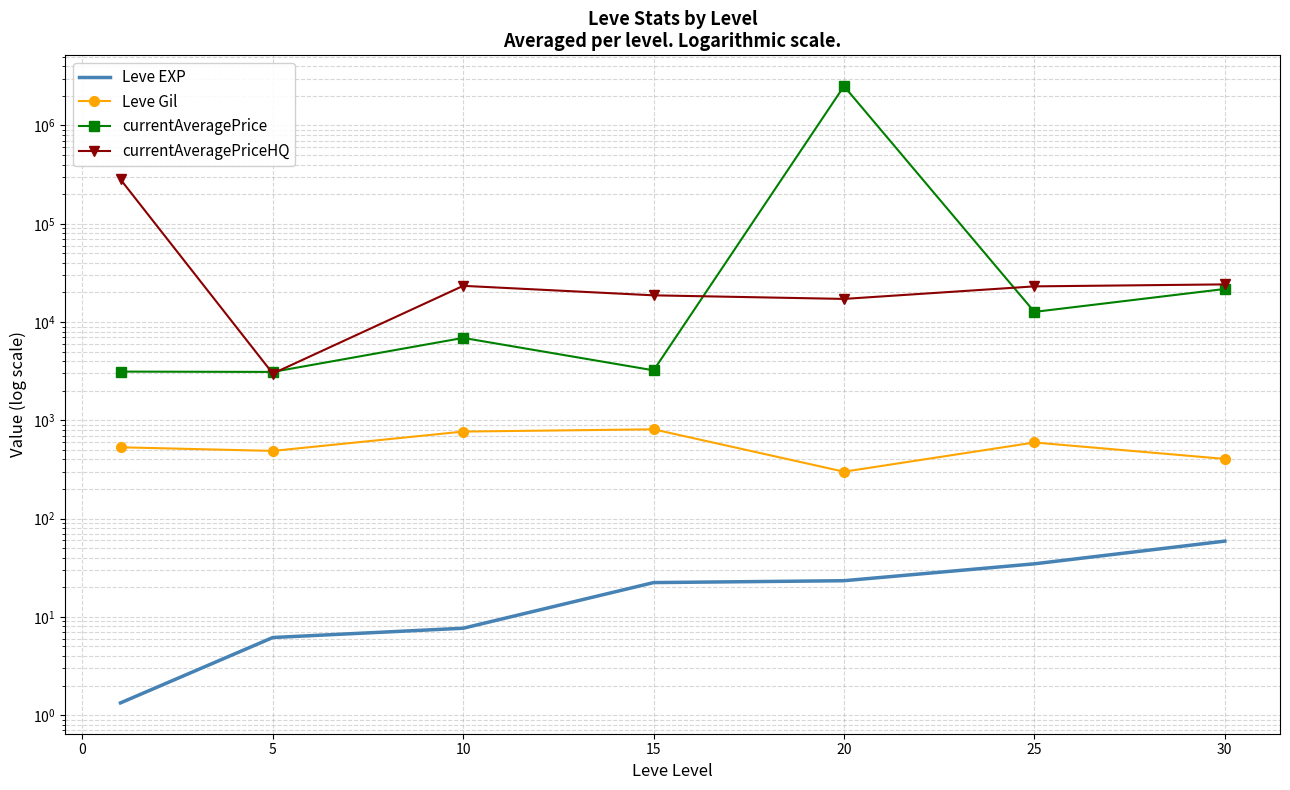

What are all the series names shown in the legend?

Leve EXP, Leve Gil, currentAveragePrice, currentAveragePriceHQ